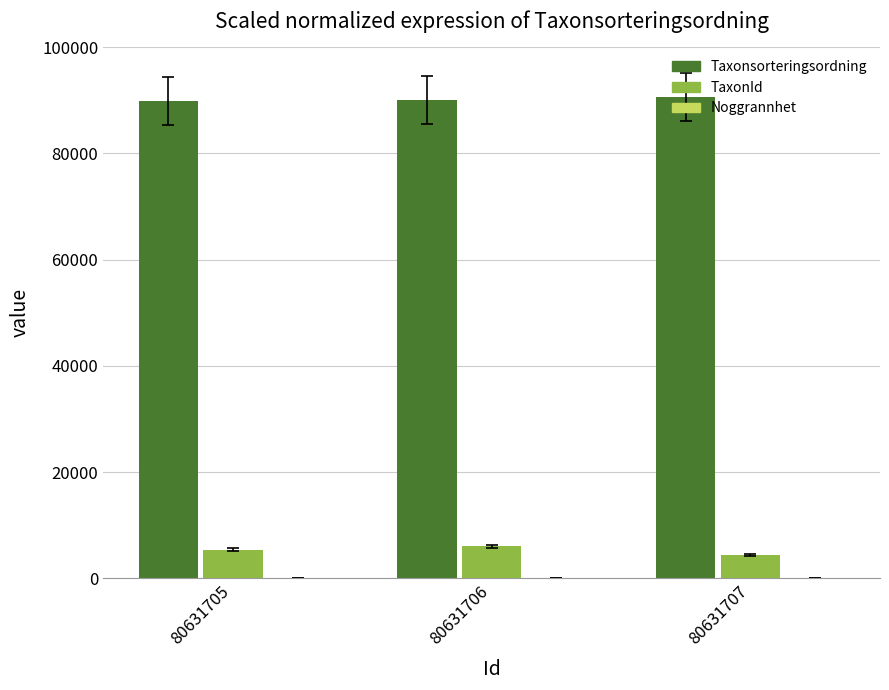

Is it true that Taxonsorteringsordning equals 90008 at 80631706?

True